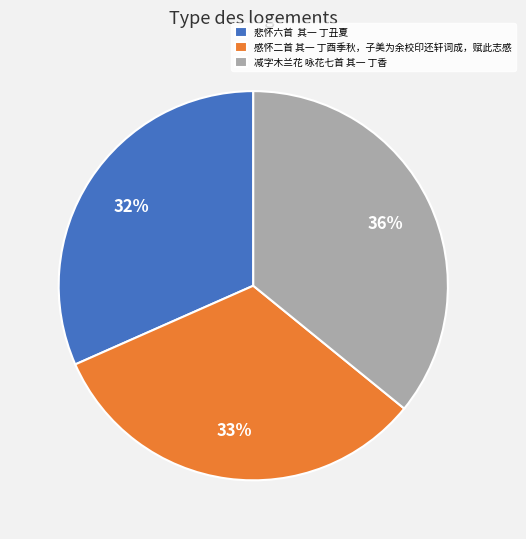

Do 悲怀六首 其一 丁丑夏 and 感怀二首 其一 丁酉季秋，子美为余校印还轩词成，赋此志感 together represent more than half of the pie?

Yes